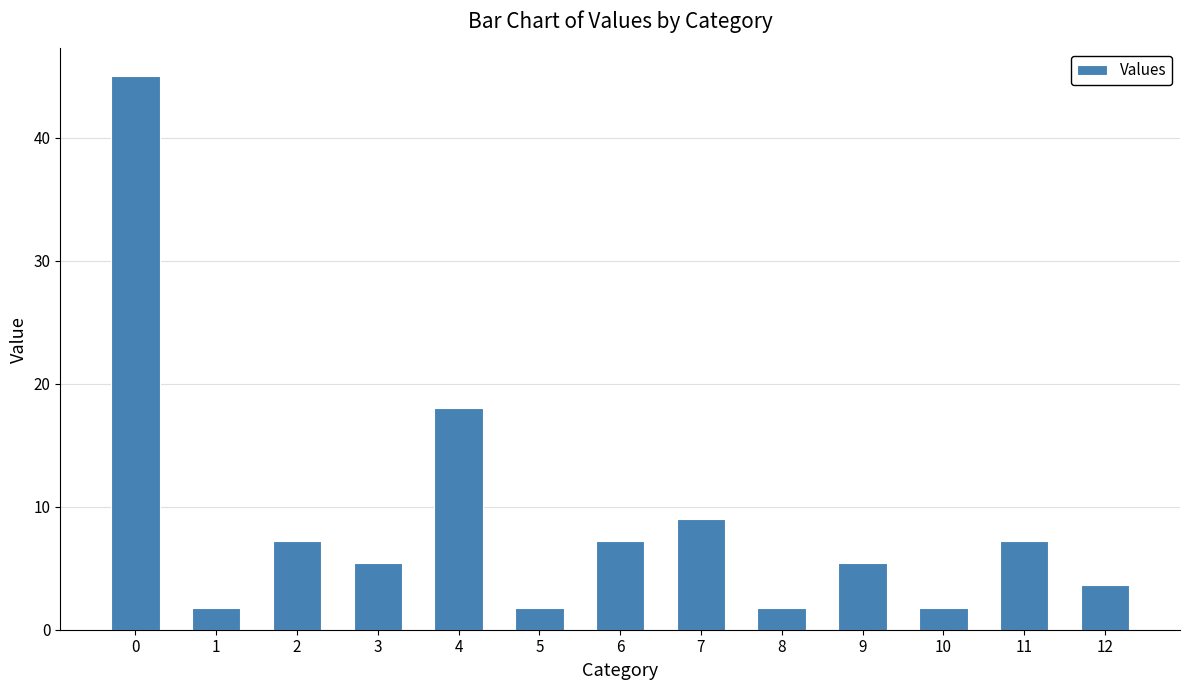

Reading left to right, what are all the values shown in this chart?

0=45.0	1=1.8	2=7.2	3=5.4	4=18.0	5=1.8	6=7.2	7=9.0	8=1.8	9=5.4	10=1.8	11=7.2	12=3.6